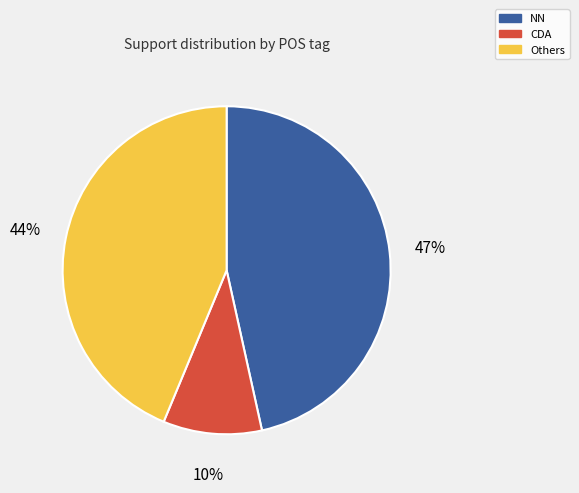

Does any single category account for the majority?

No